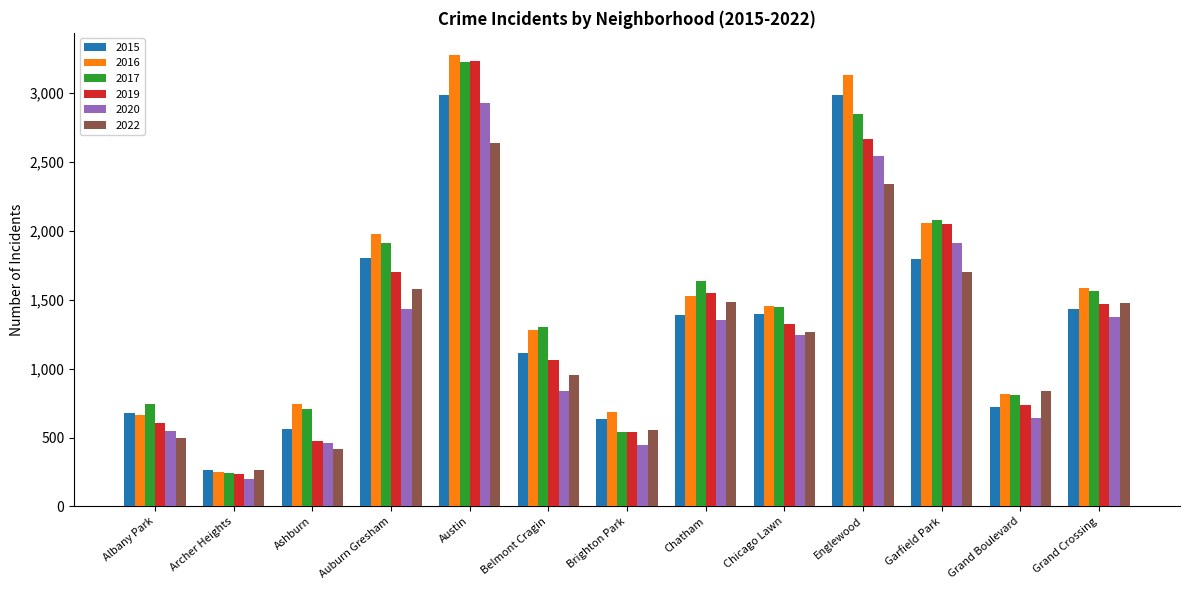

What is the spread (max minus min) of values at Grand Boulevard?

193